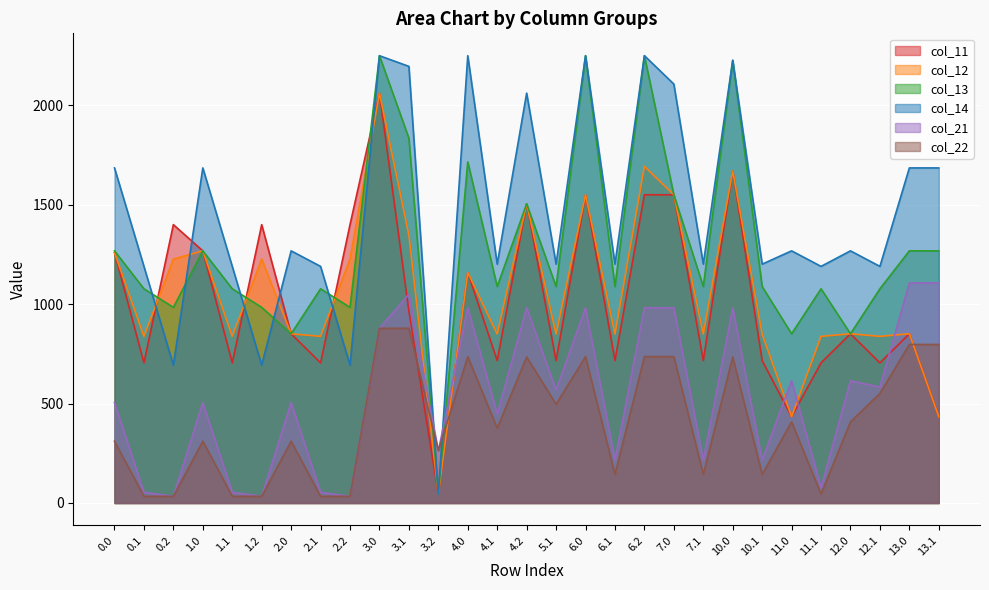

What is the total value across all series at 7.1?

4212.2